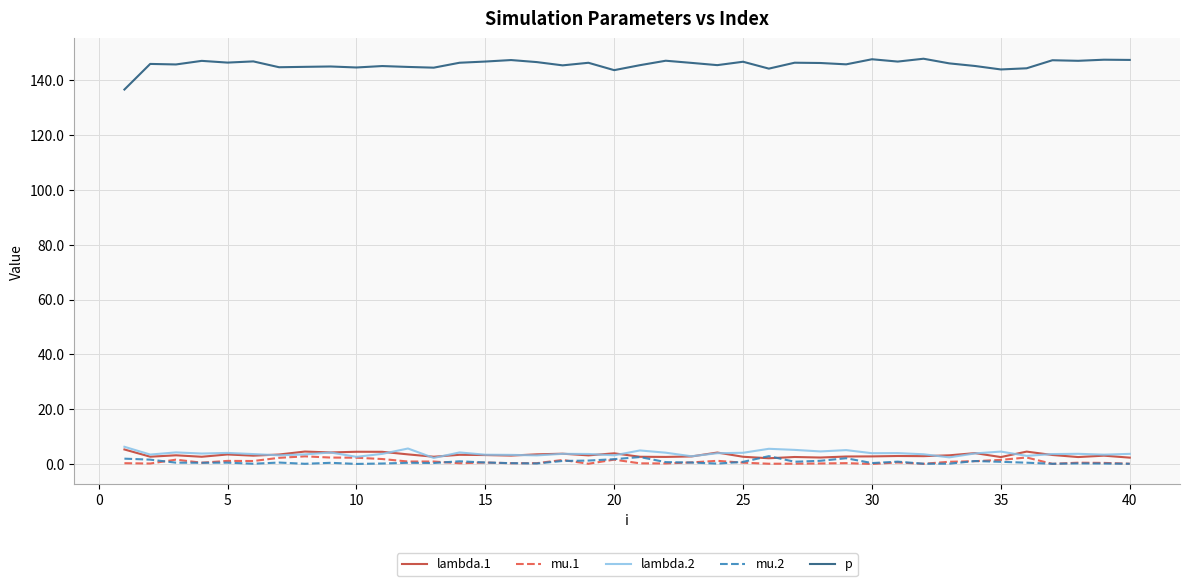

True or false: p and lambda.2 intersect in this chart.

False